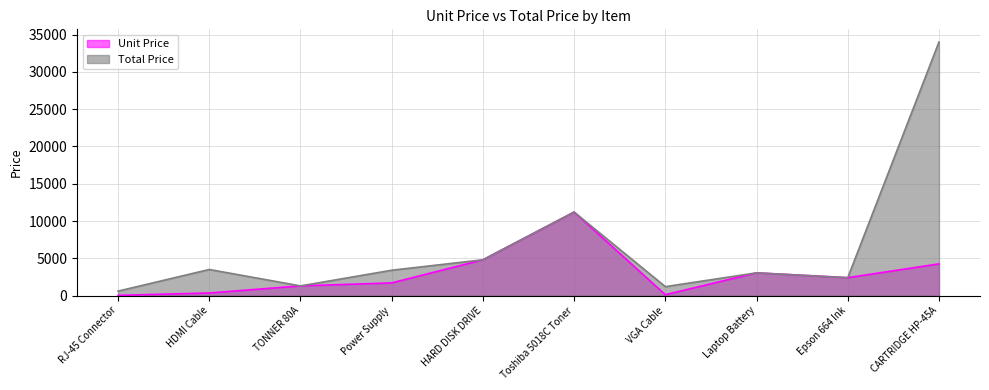

Does the chart display data point markers on the line(s)?

No